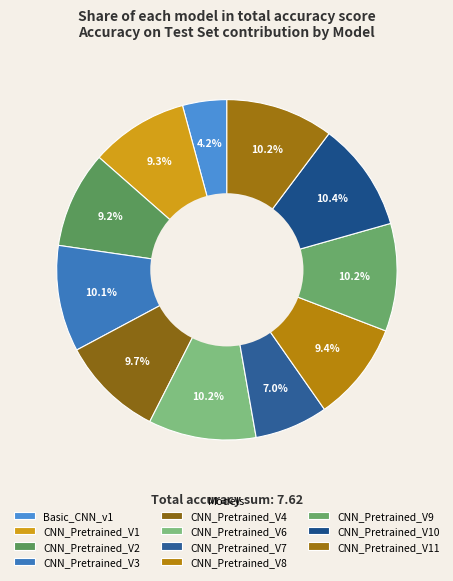

Combined, what portion of the pie is CNN_Pretrained_V10 and CNN_Pretrained_V8?

19.8%